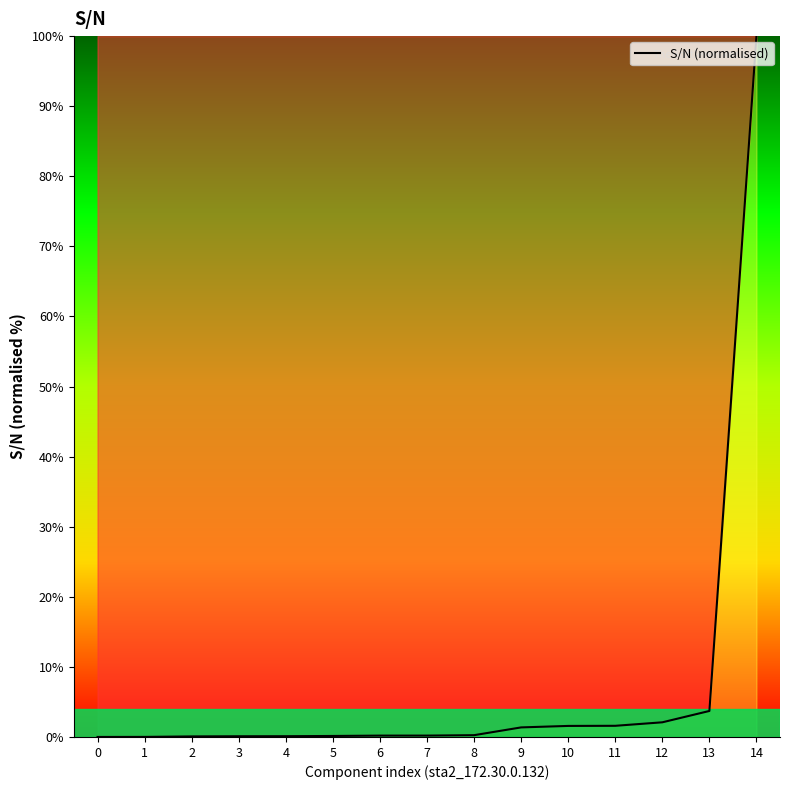

Is it true that the value at 14 is 156.7?

False